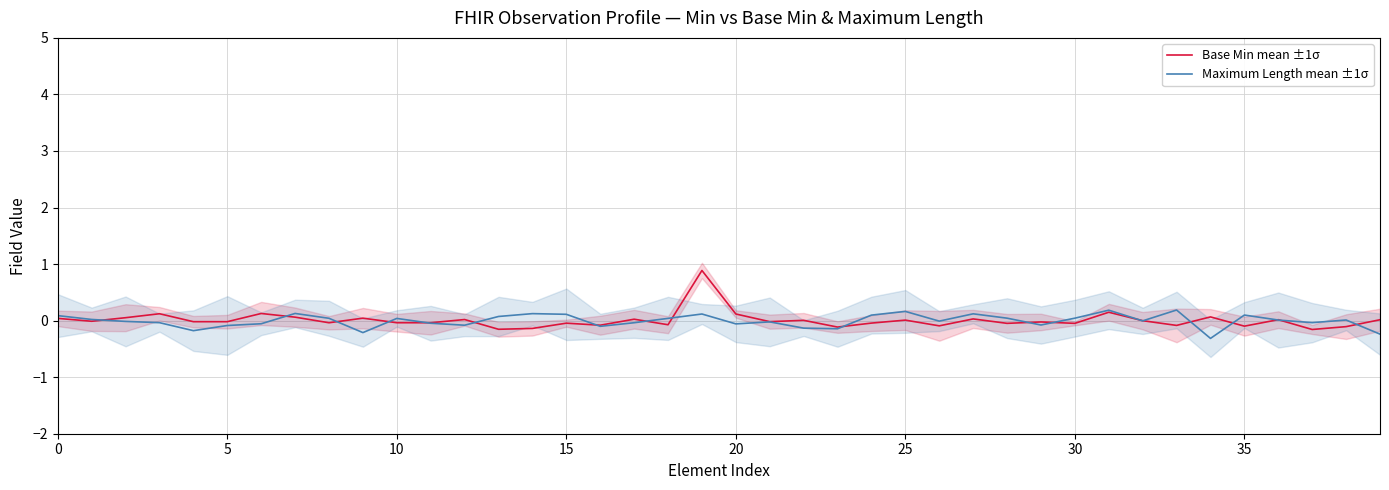

How many intersections are there between Maximum Length mean ±1σ and Base Min mean ±1σ?

19